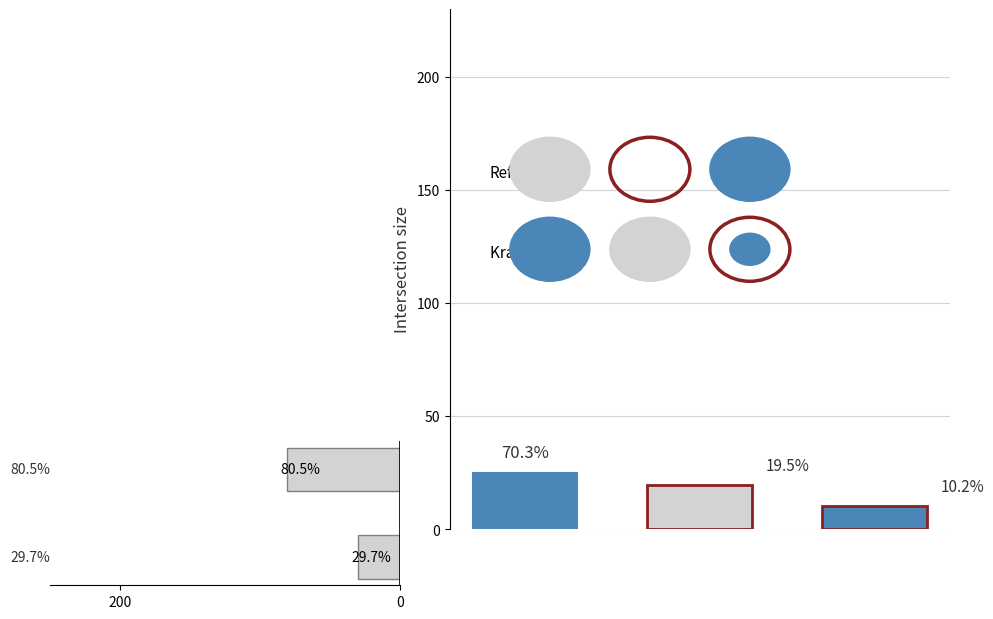

What is the ratio of the value at 200 to the value at 0?

2.7